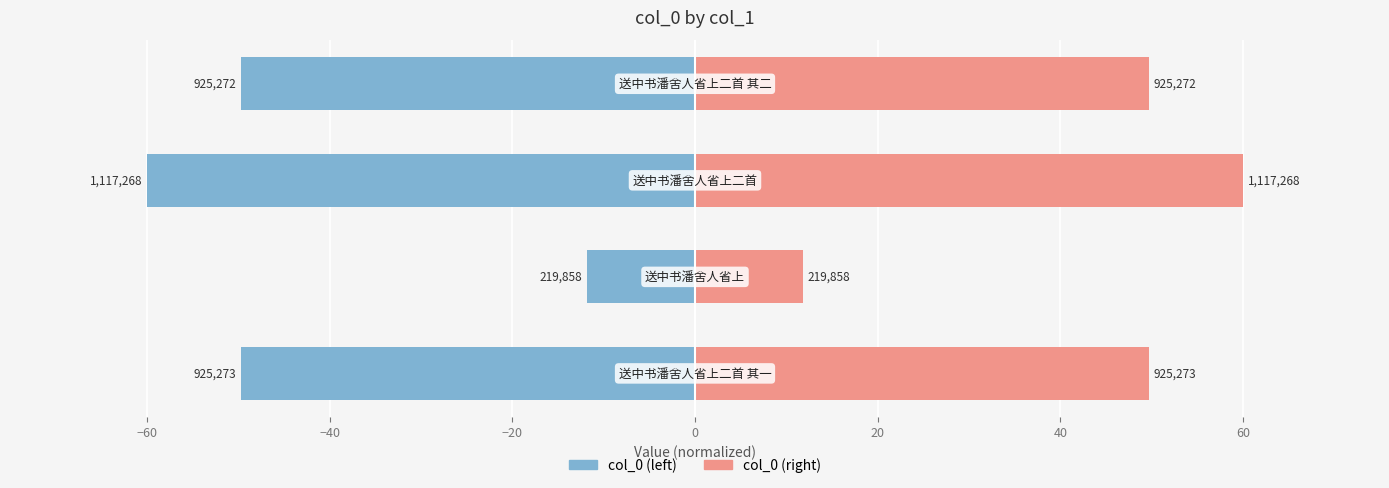

Reading left to right, extract all data points from this chart.

col_0 (right): 49.7	11.8	60.0	49.7
col_0 (left): -49.7	-11.8	-60.0	-49.7